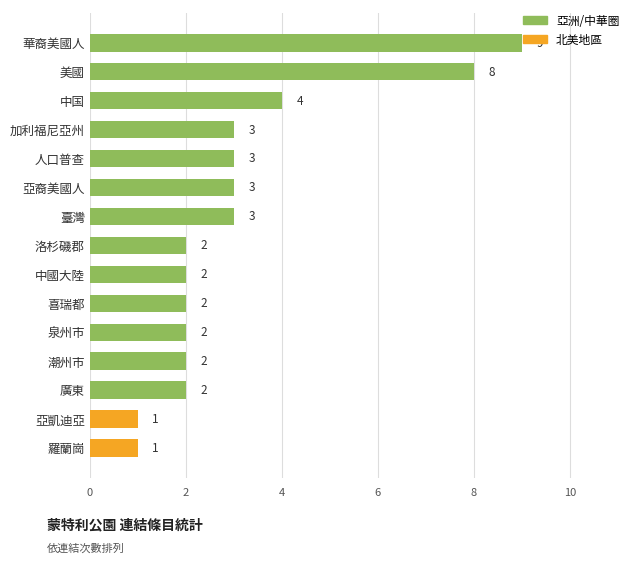

What is the change in value from 泉州市 to 加利福尼亞州?

+1